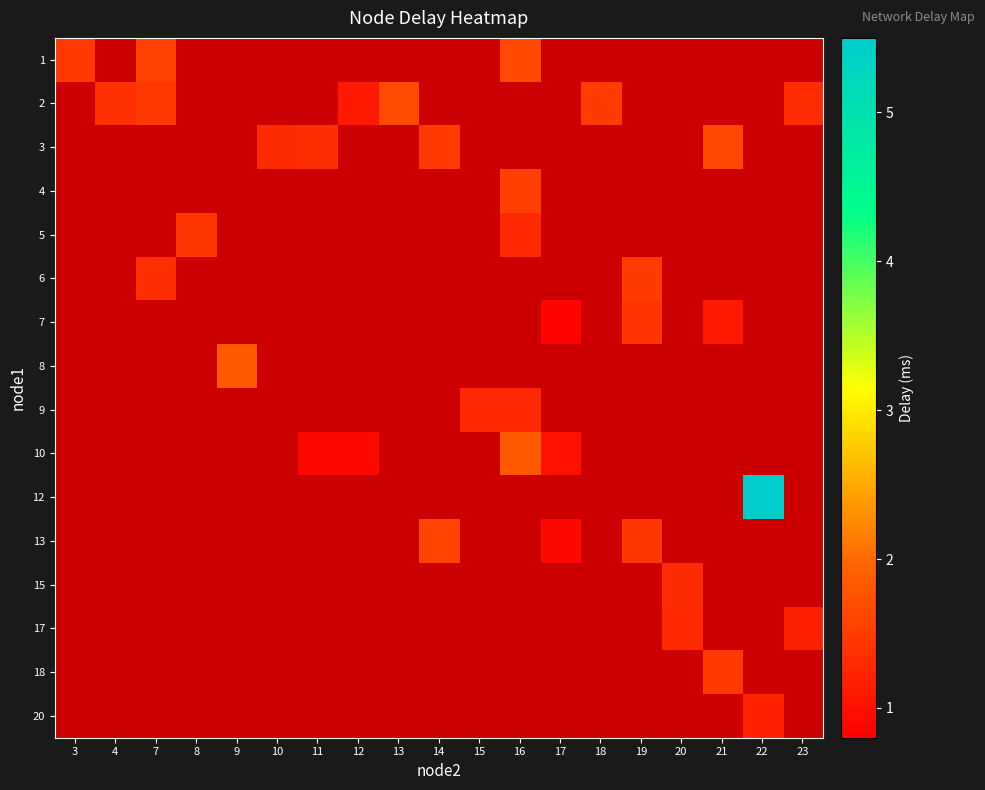

Is the value of row_2 at 9 greater than the value of row_4 at 20?

No